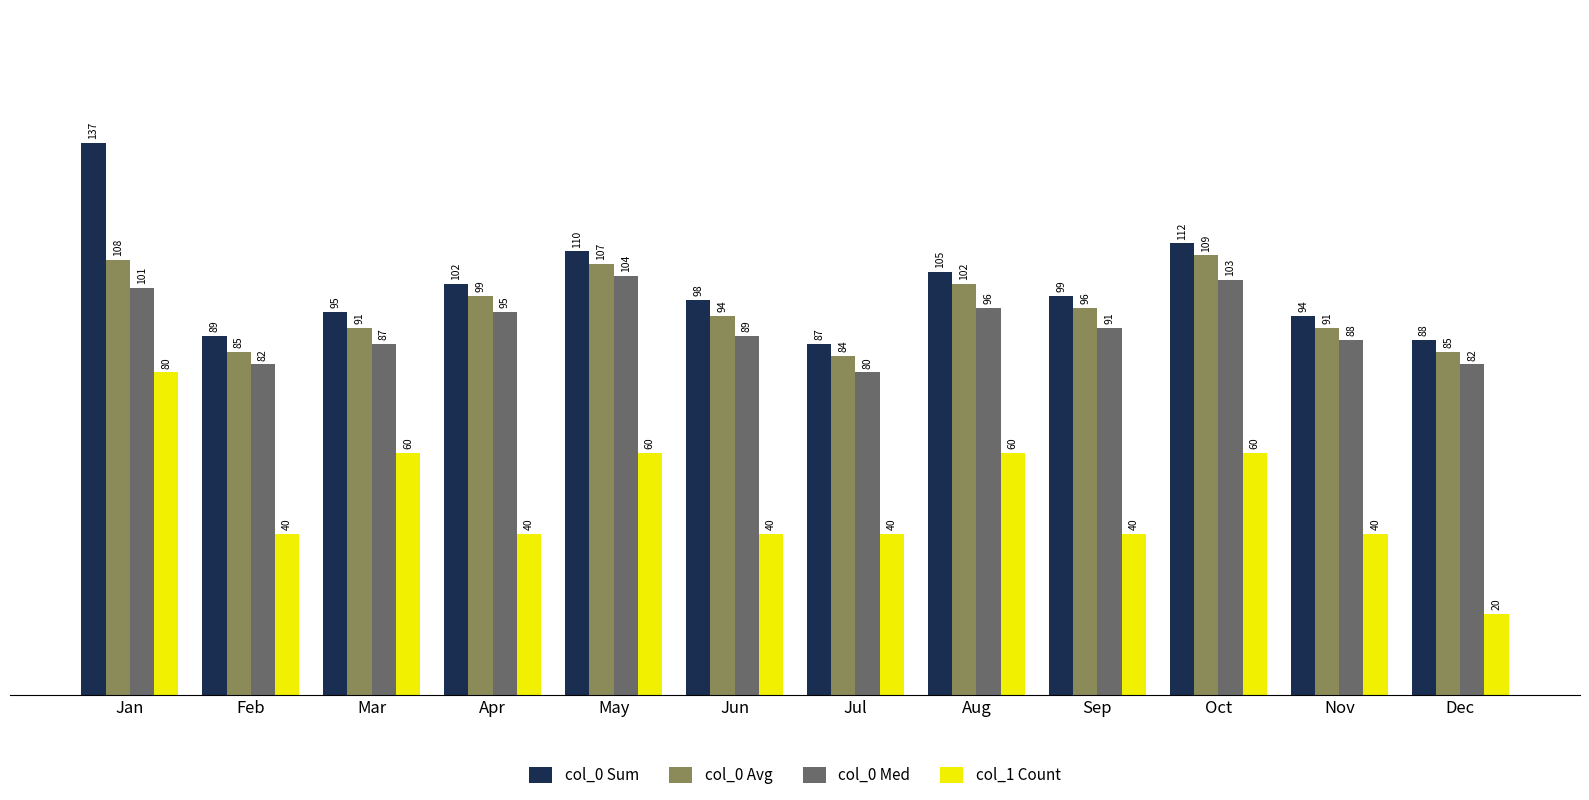

How many data points in col_0 Sum are less than 99?

6